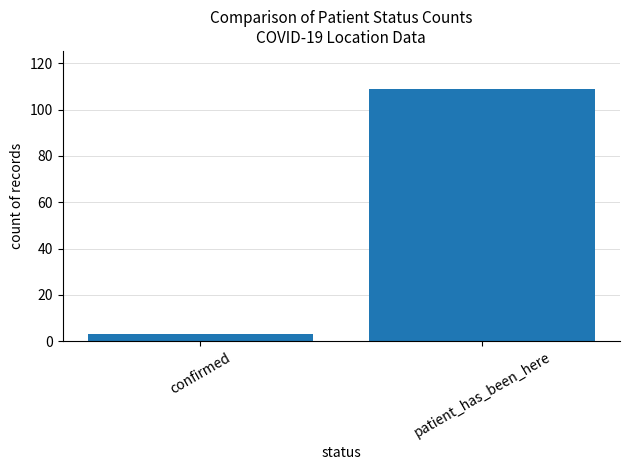

List the labels in order of value, smallest first.

confirmed, patient_has_been_here